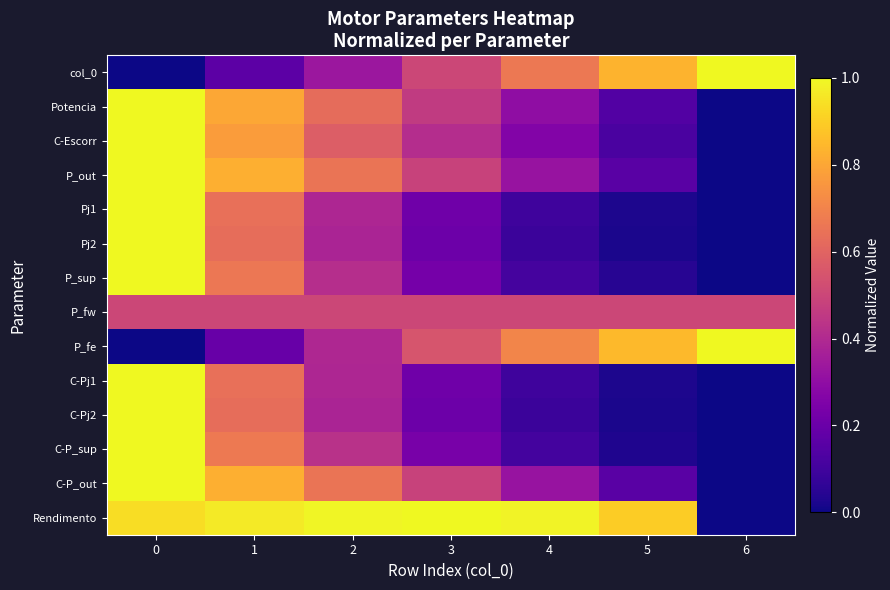

List the series in order of their peak value, lowest first.

P_fw, col_0, Potencia, C-Escorr, P_out, Pj1, Pj2, P_sup, P_fe, C-Pj1, C-Pj2, C-P_sup, C-P_out, Rendimento